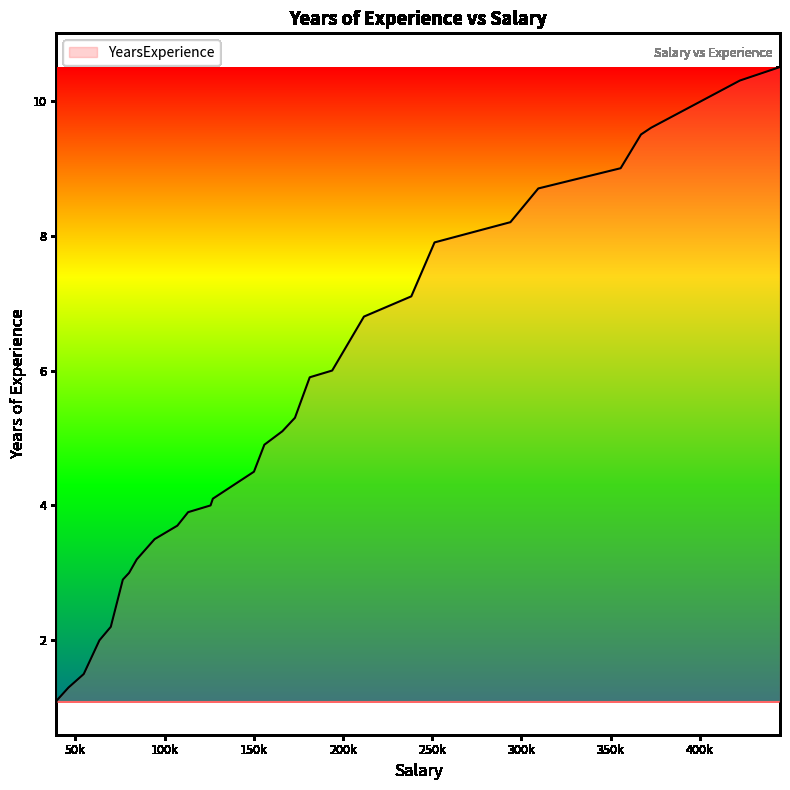

What is the maximum value shown in the chart?

10.5